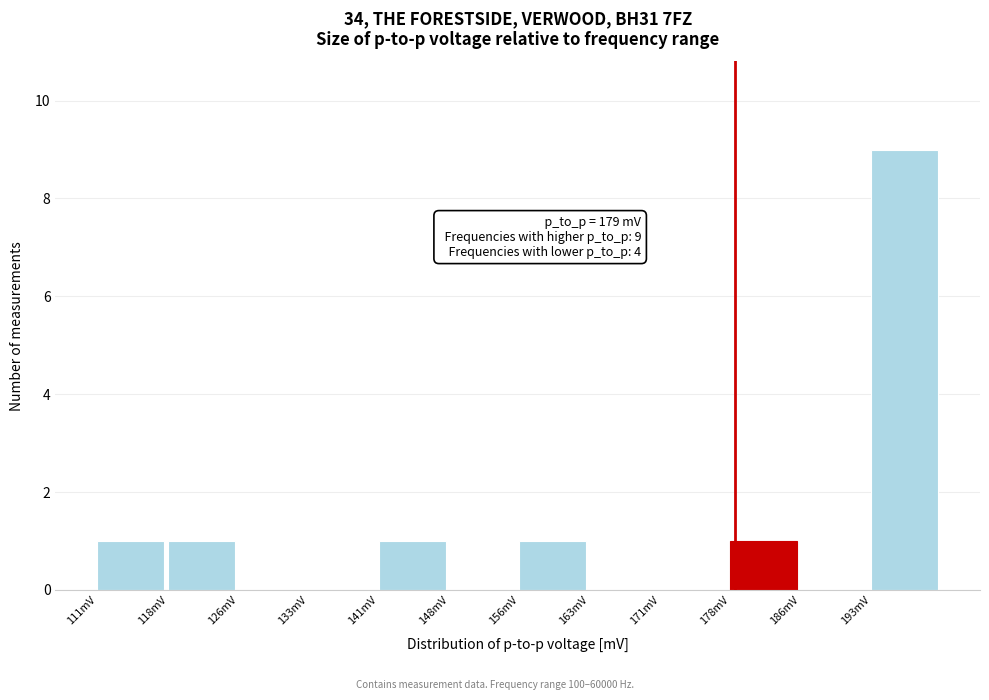

Over which range of the x-axis is the bar tallest?

193.5 to 201.0